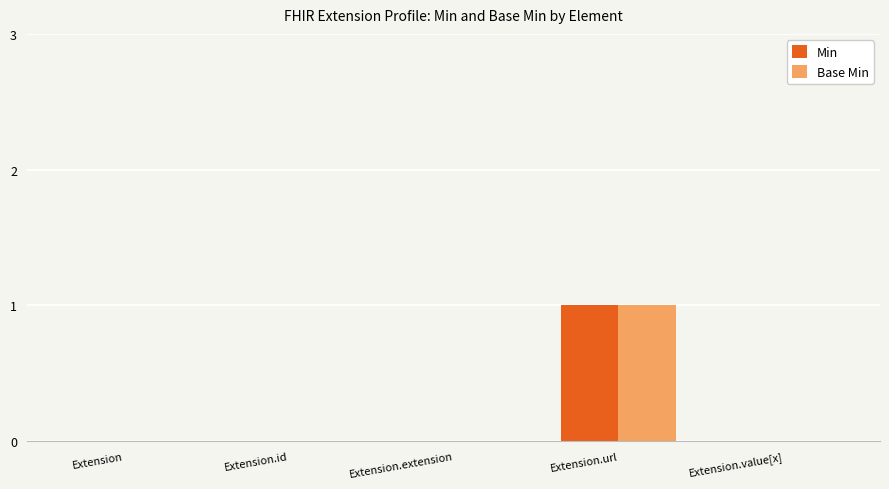

Is the value of Min at Extension greater than the value of Base Min at Extension.url?

No